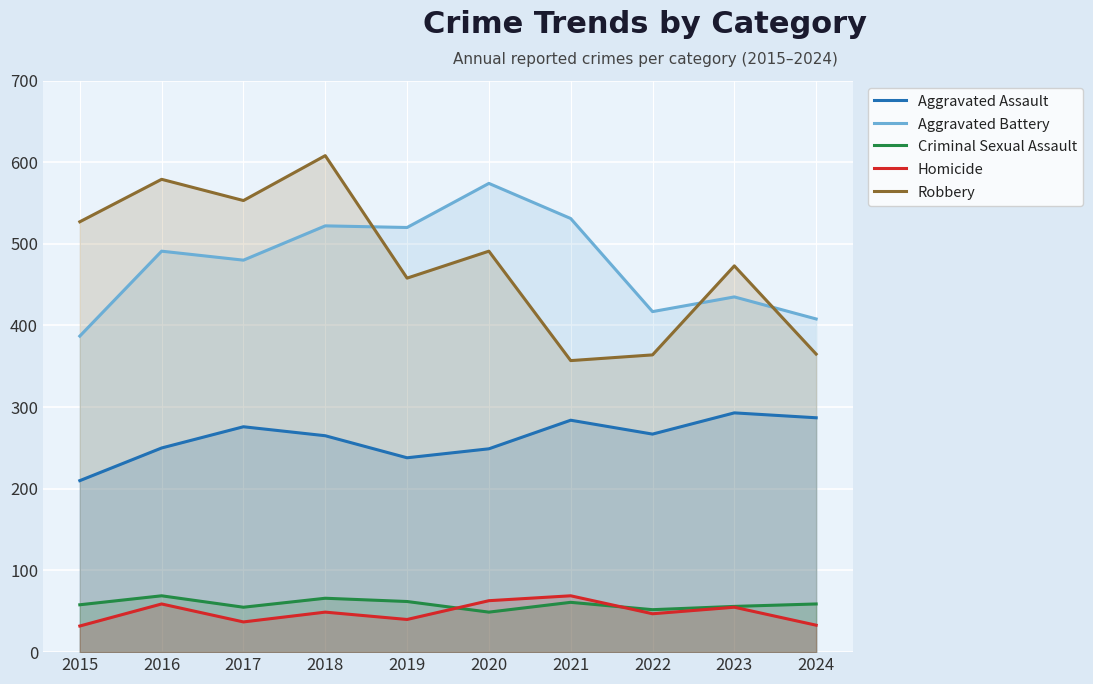

What is the sum of the Aggravated Battery values at 2019 and 2024?

928